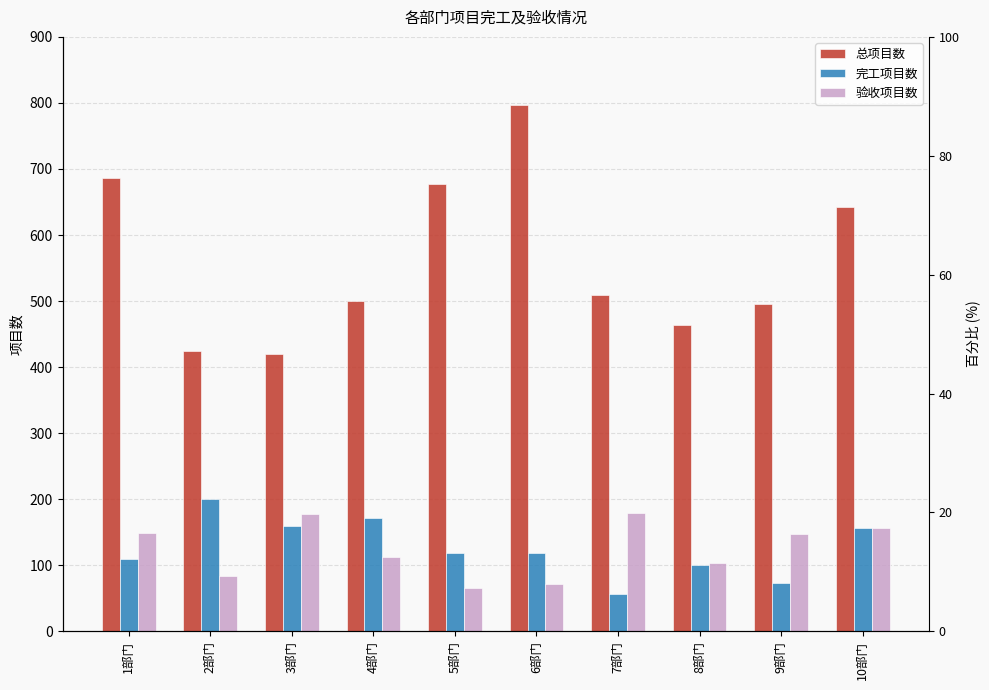

Which series has the largest total across all categories?

总项目数